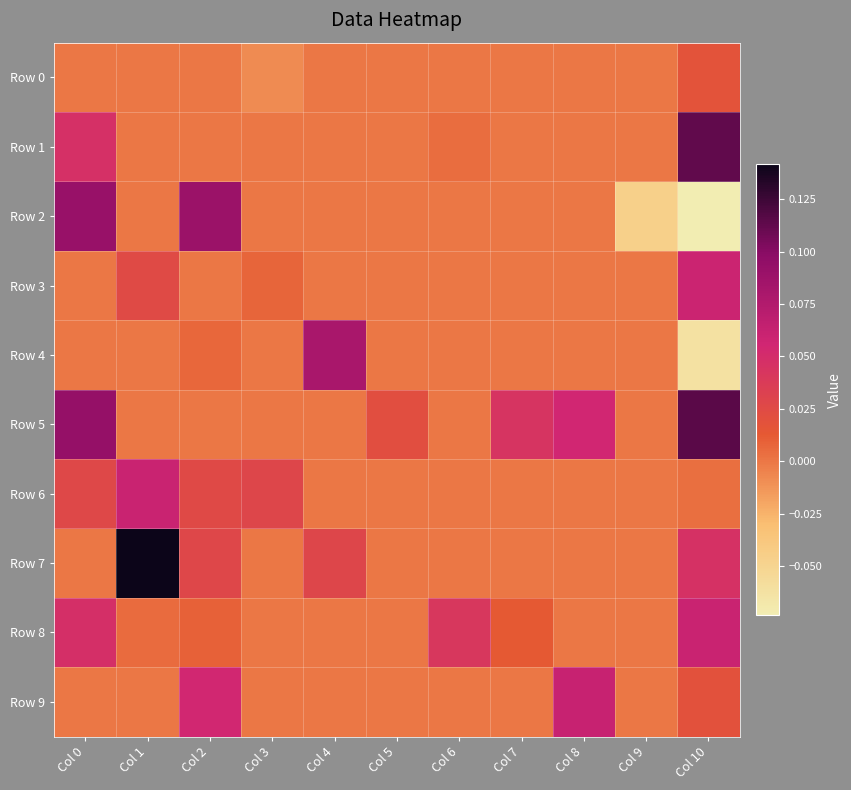

At how many categories does at least one series exceed 0?

10